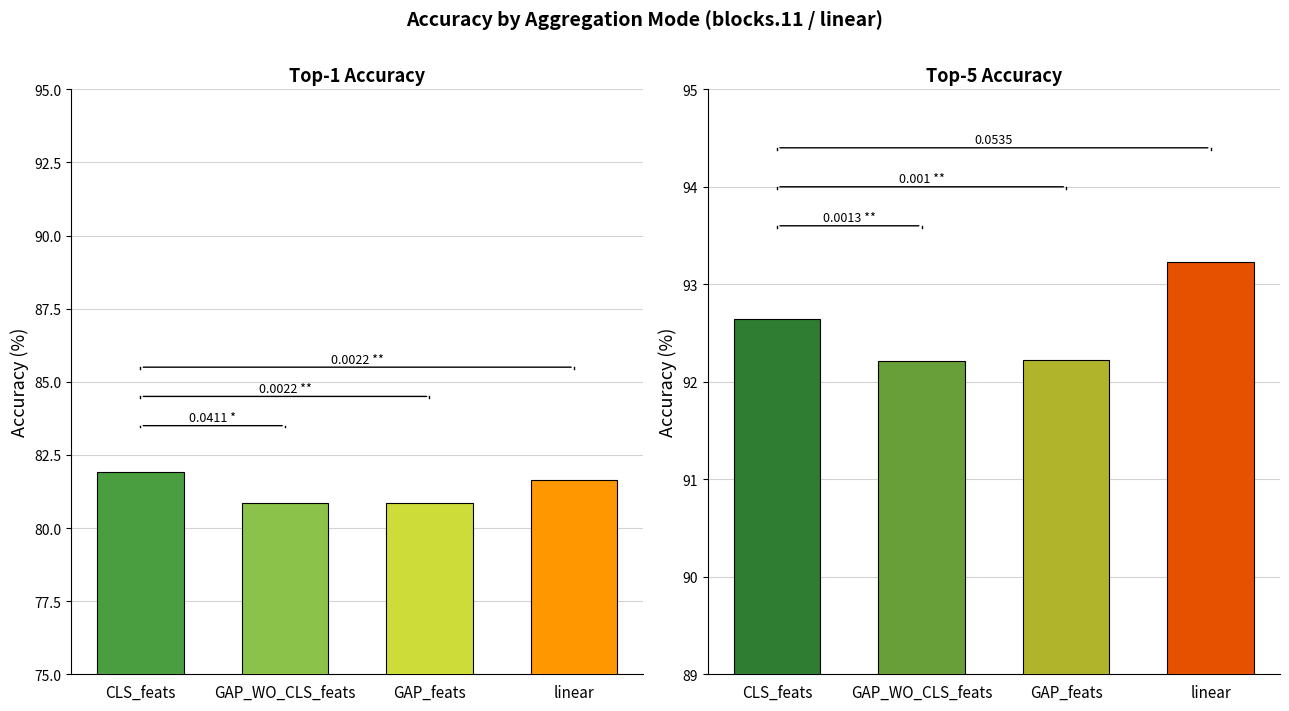

Which series has the largest range (max minus min)?

top-1